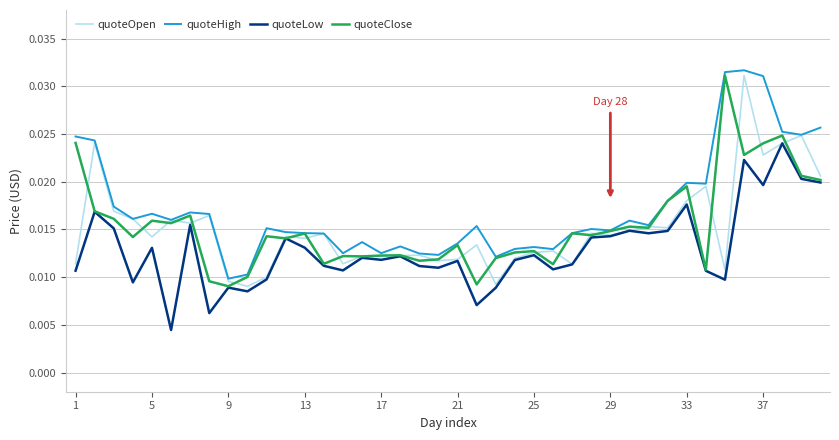

What are all the series names shown in the legend?

quoteOpen, quoteHigh, quoteLow, quoteClose